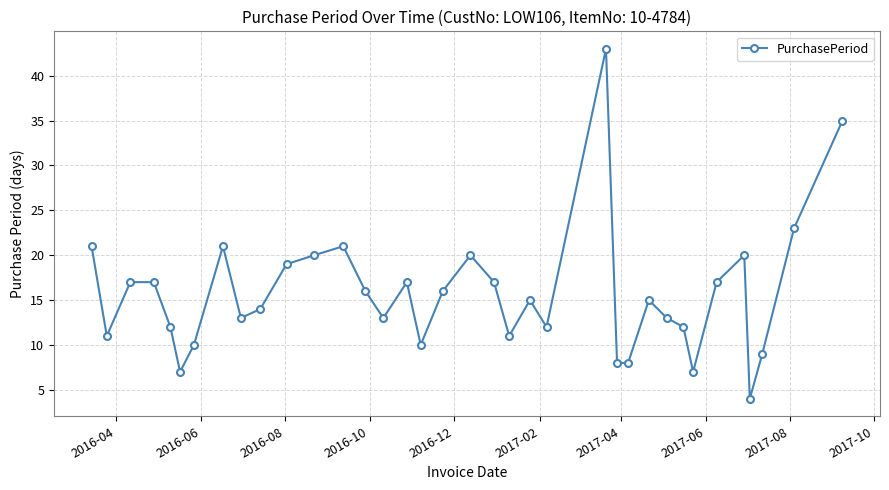

What is the difference between the second highest and second lowest values?

28